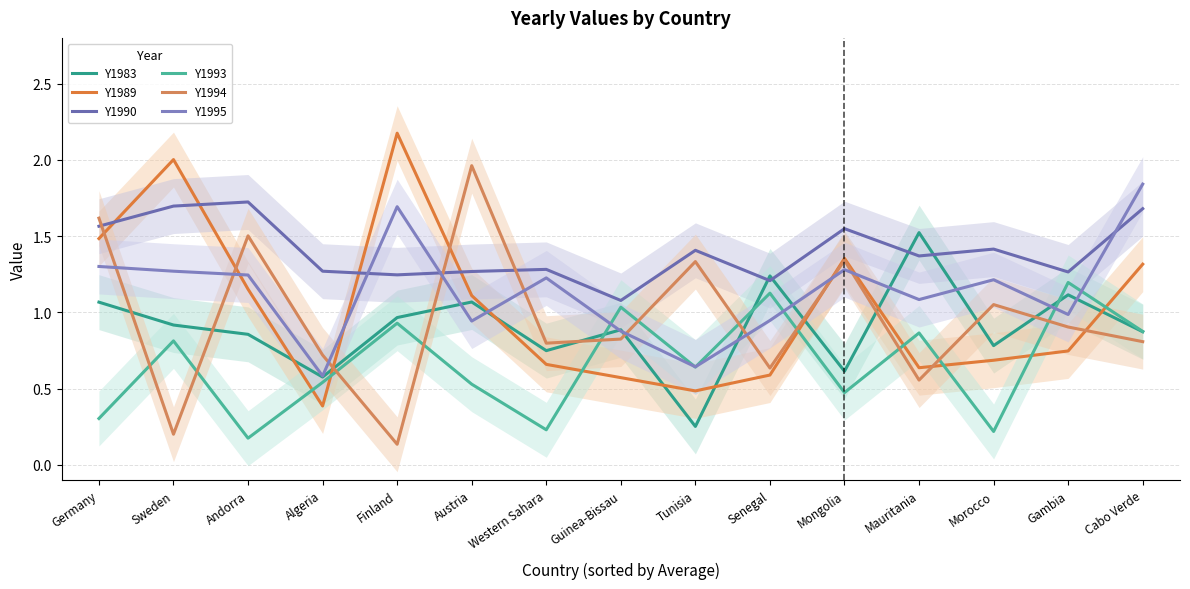

What is the difference between the maximum and second lowest values in the Y1995 series?

1.2